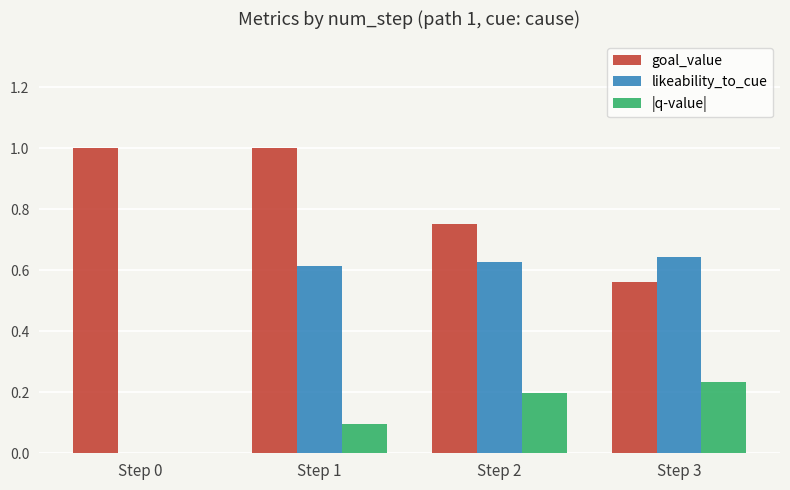

What is the sum of all goal_value values?

3.3